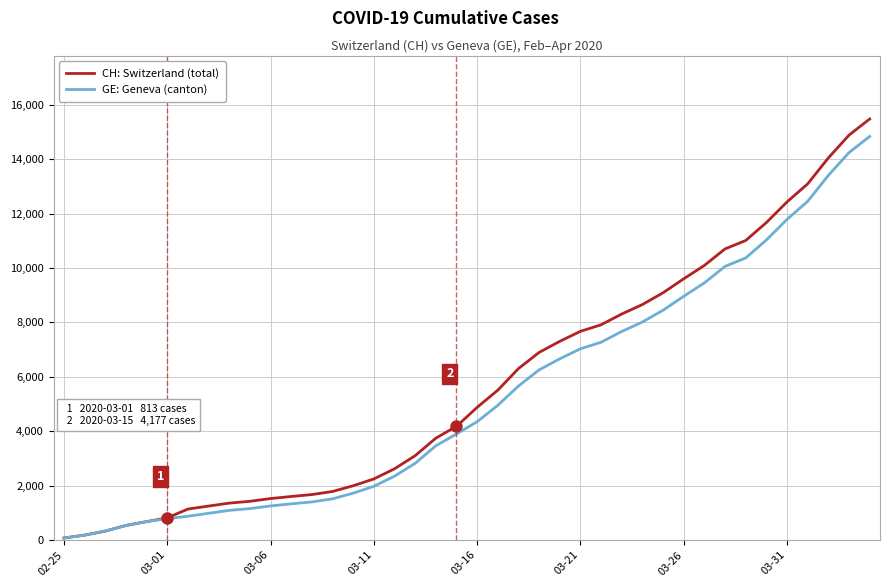

Which series has the largest total across all categories?

CH: Switzerland (total)